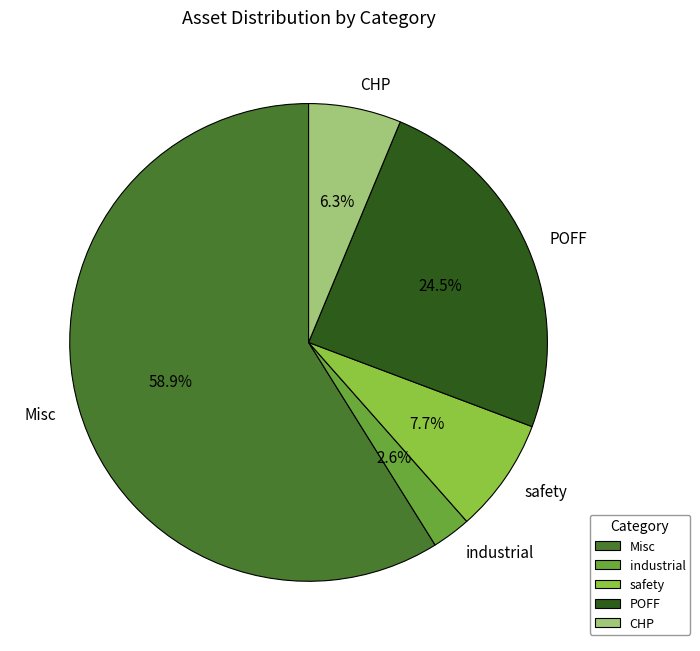

Count the number of slices in the pie.

5